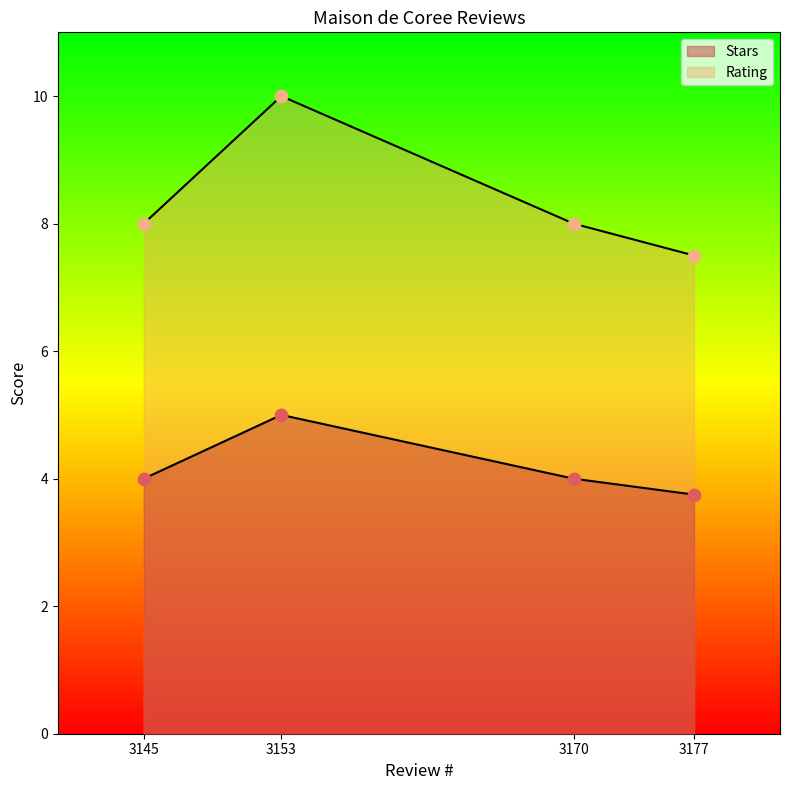

Which series contains the lowest Y value?

Stars